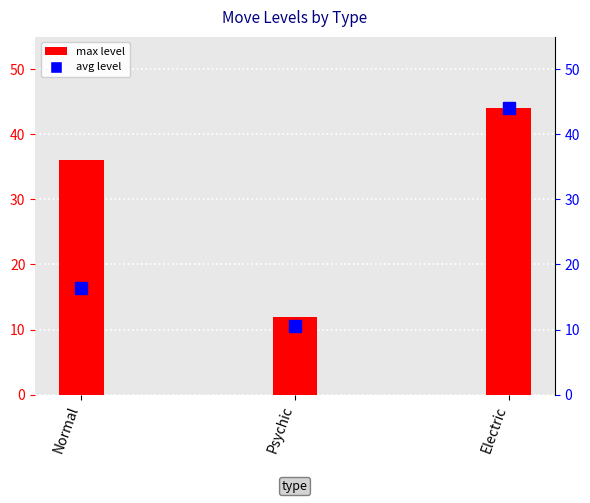

How many max level values are between 12 and 44?

3